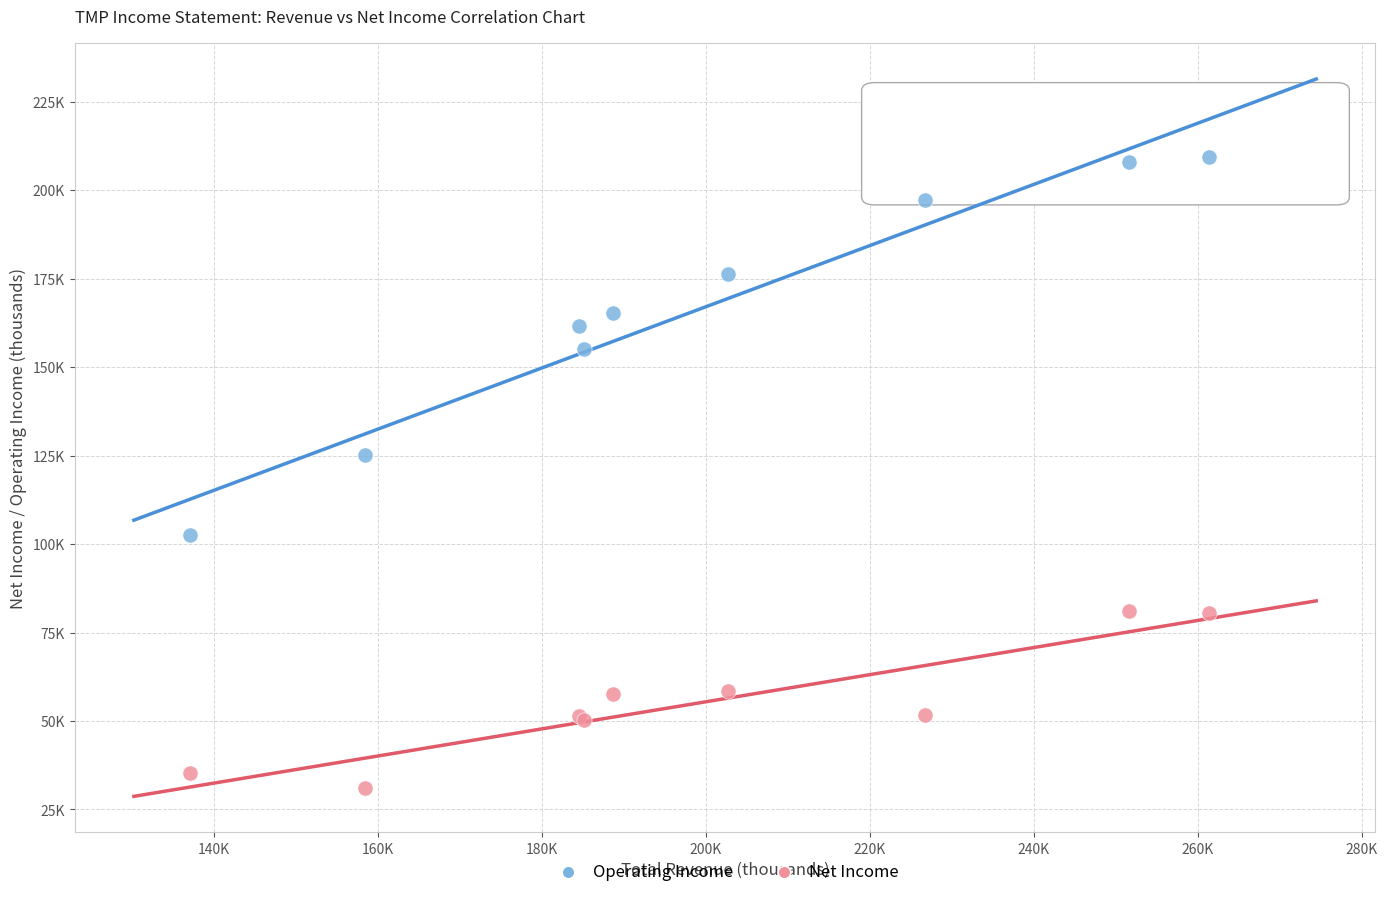

Which series contains the lowest Y value?

Net Income